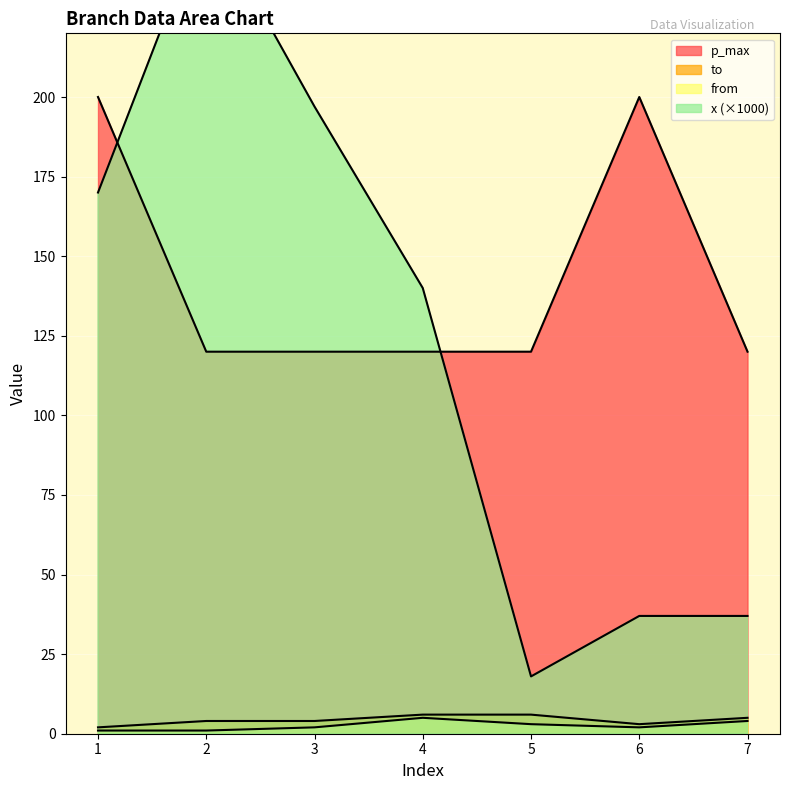

Reading left to right, transcribe all the data shown in this chart.

x: 170	258	197	140	18	37	37
from: 1	1	2	5	3	2	4
to: 2	4	4	6	6	3	5
p_max: 200	120	120	120	120	200	120